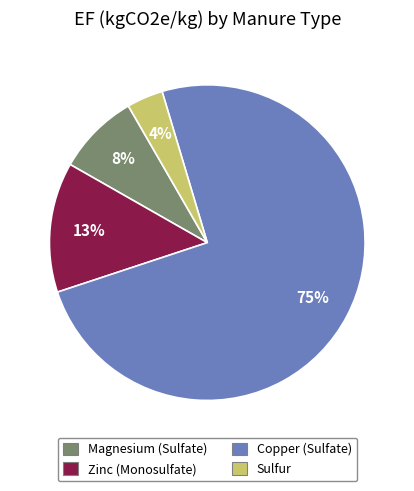

Which slice is the largest?

Copper (Sulfate)